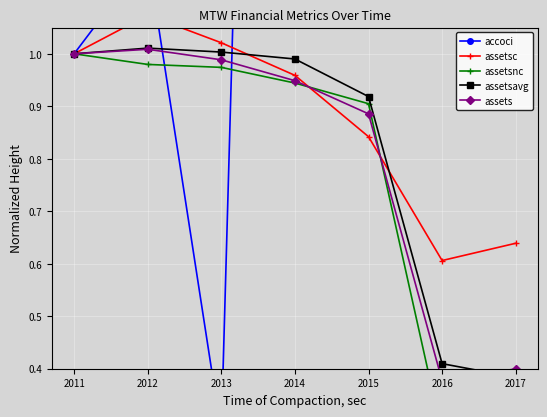

Reading left to right, transcribe all the data shown in this chart.

accoci: 1.0	1.2	0.3	5.3	8.4	6.6	3.9
assetsc: 1.0	1.1	1.0	1.0	0.8	0.6	0.6
assetsnc: 1.0	1.0	1.0	0.9	0.9	0.3	0.3
assetsavg: 1.0	1.0	1.0	1.0	0.9	0.4	0.4
assets: 1.0	1.0	1.0	0.9	0.9	0.4	0.4